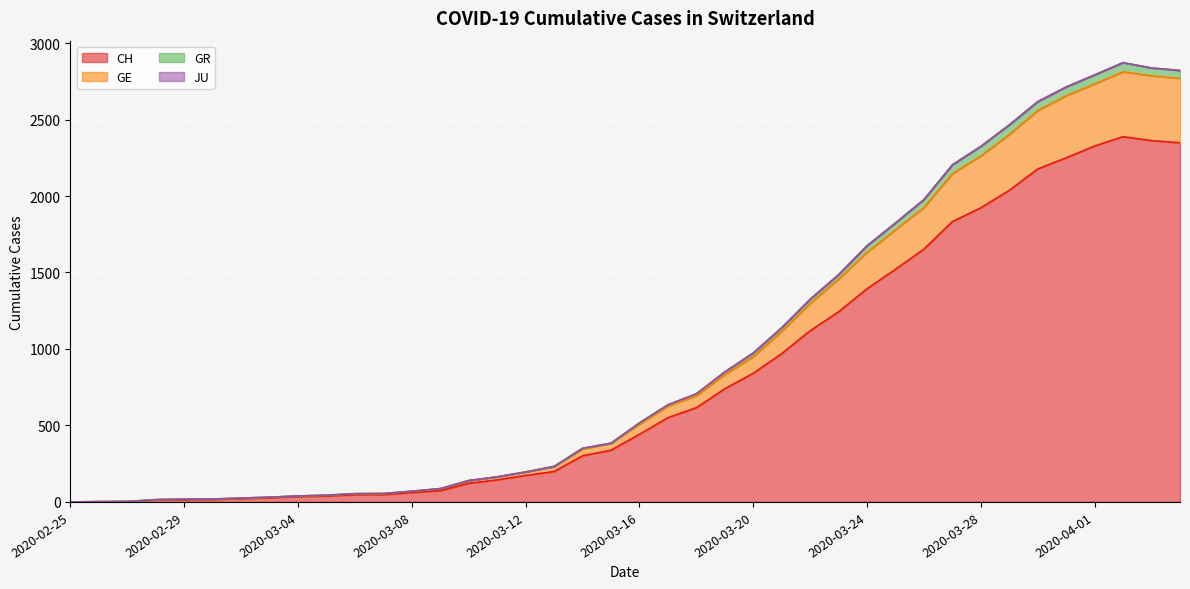

How many values in the CH series exceed 442?

19